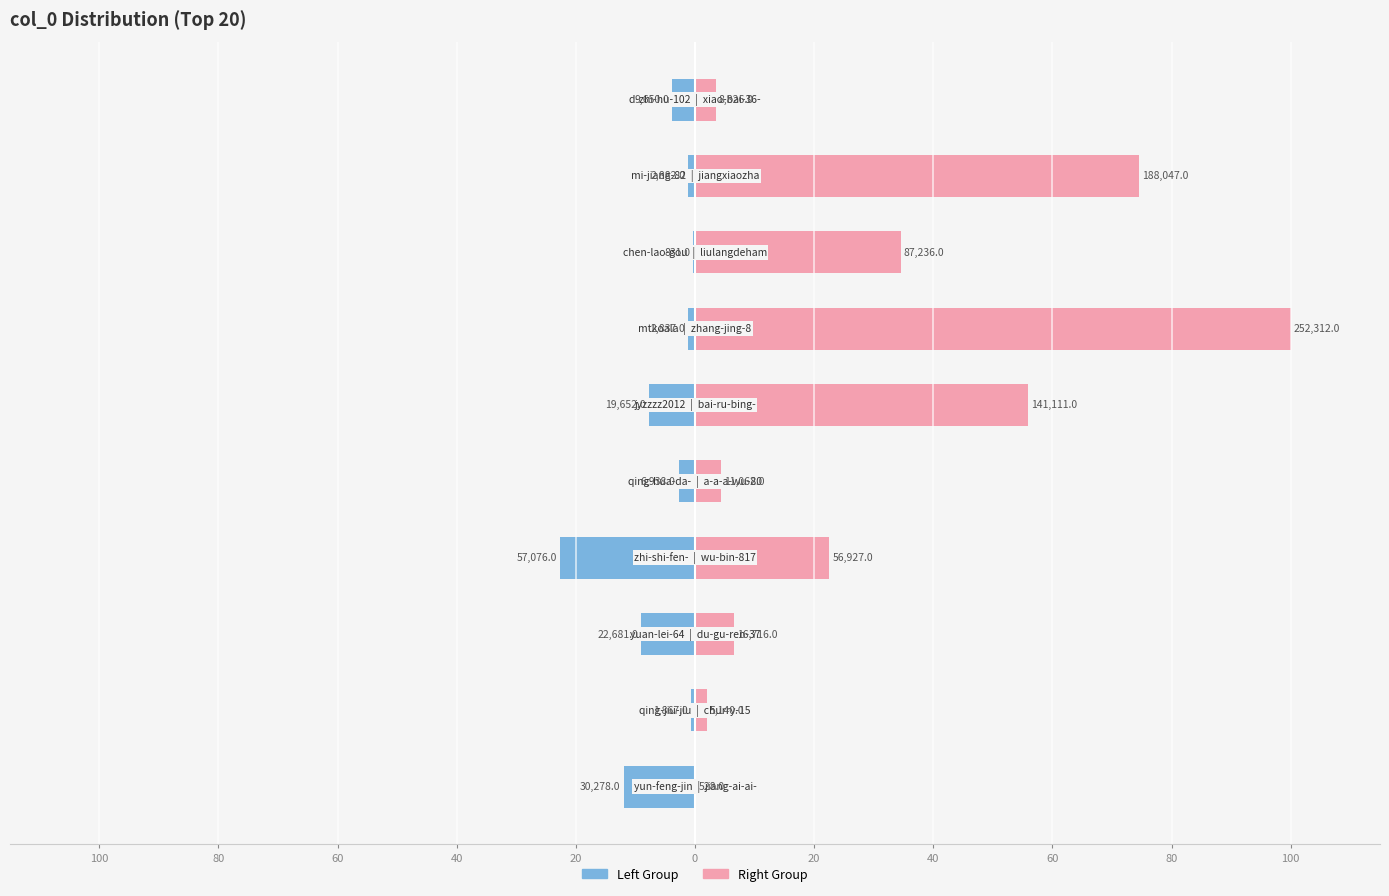

Rank the series by their maximum value, from lowest to highest.

Left Group, Right Group